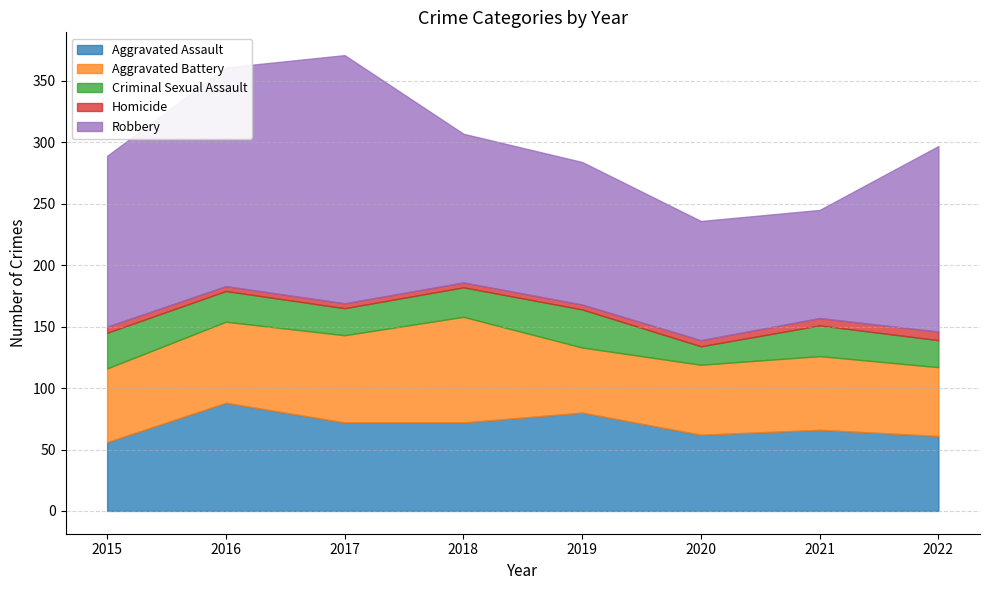

At which label does Homicide first exceed 5?

2021